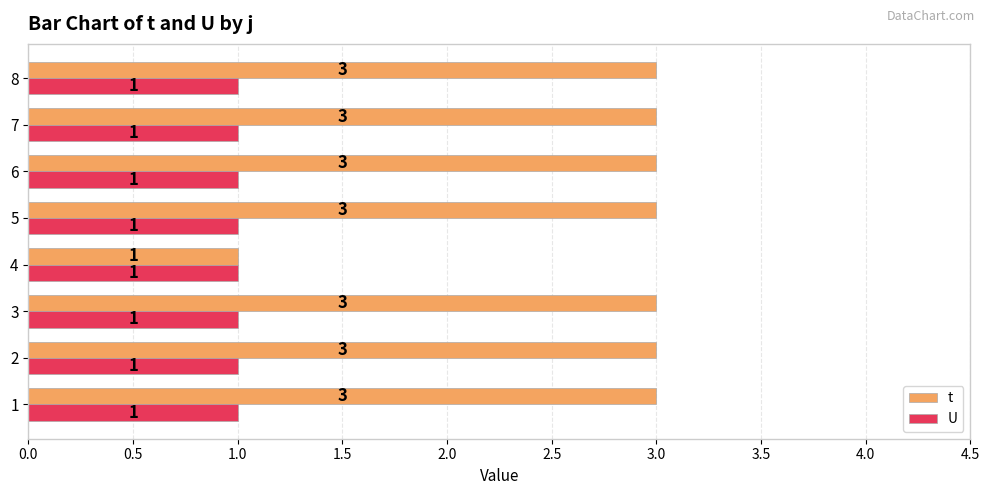

Which series has the largest total across all categories?

t